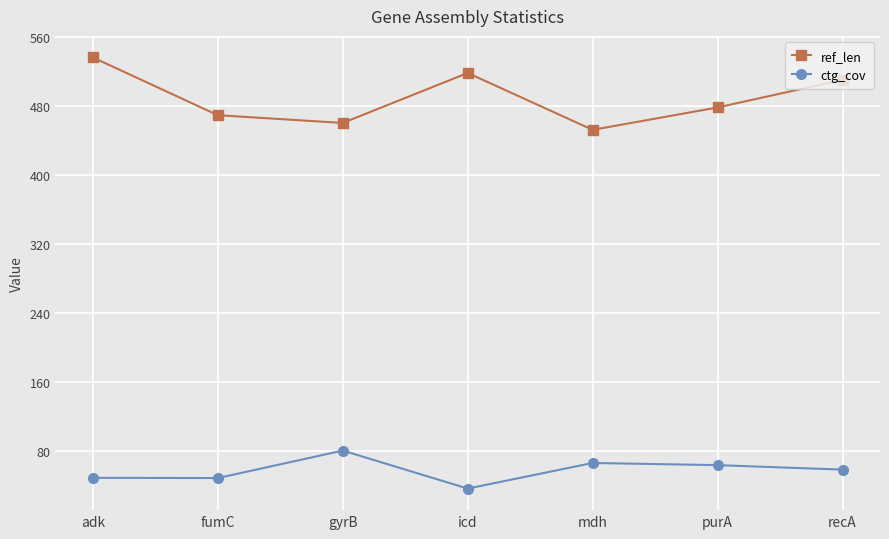

True or false: ref_len has a value of 510.0 at recA.

True